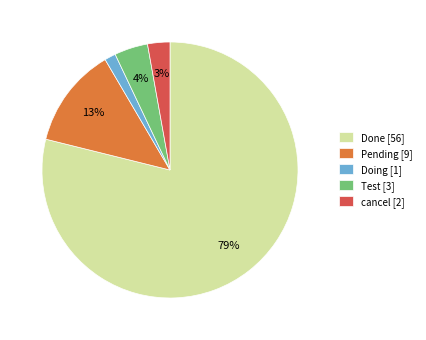

To the nearest percent, what is the combined percentage of Pending and Doing?

14%